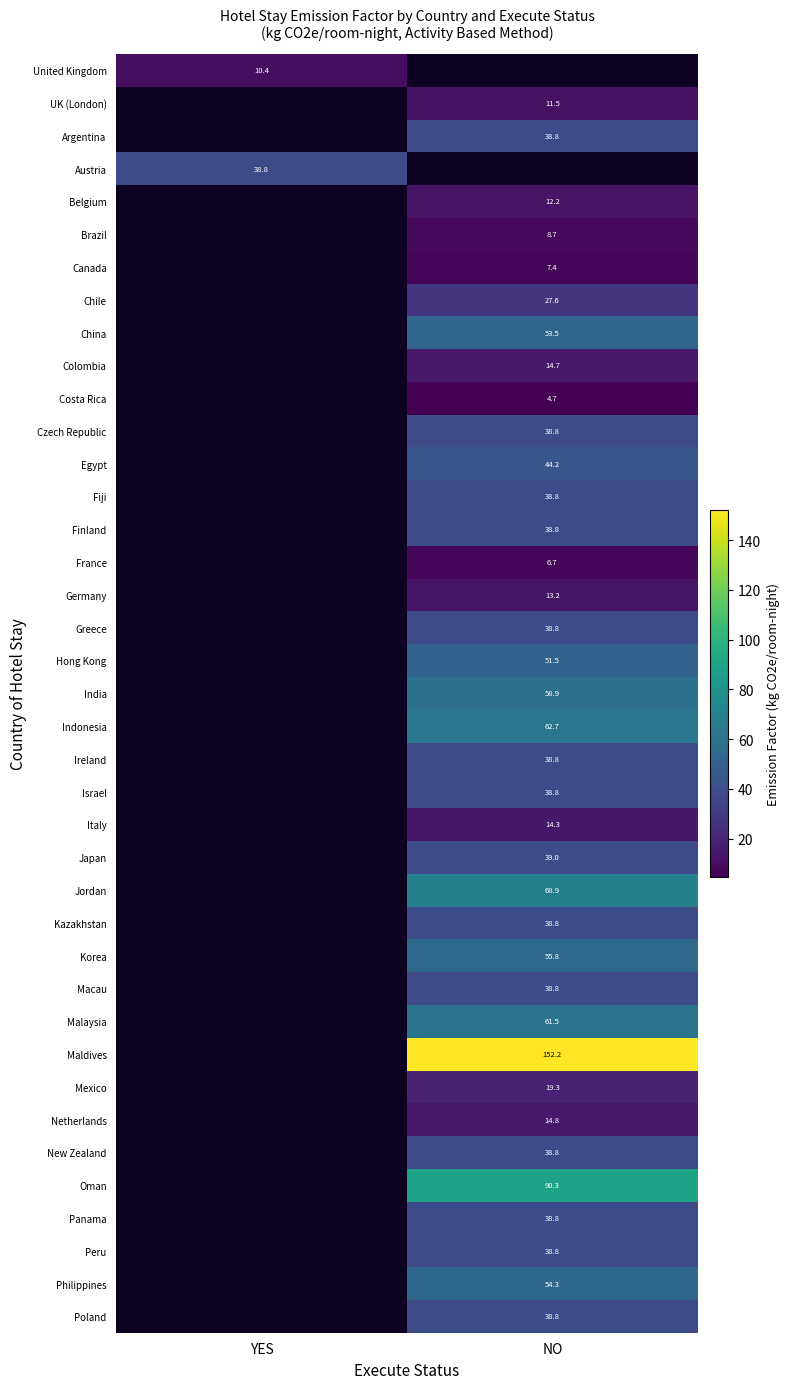

Is it true that Israel equals 19.7 at NO?

False